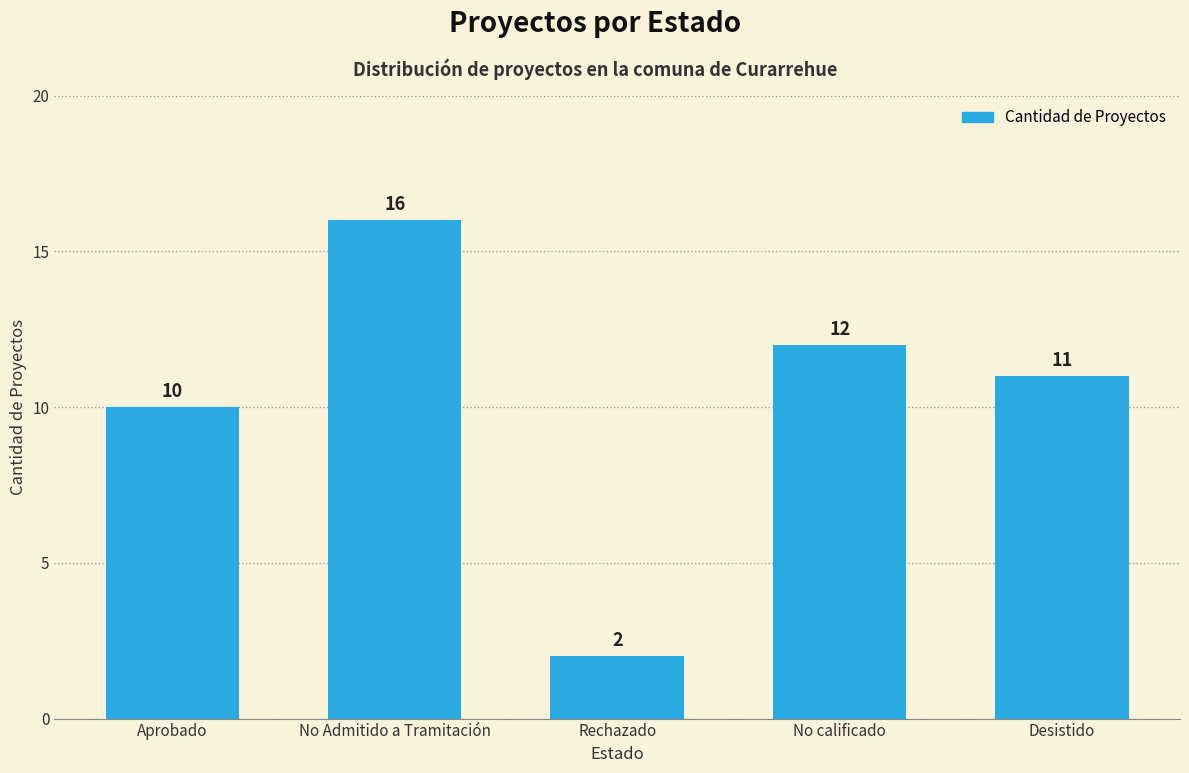

Are the bars grouped side by side (vs. stacked)?

No